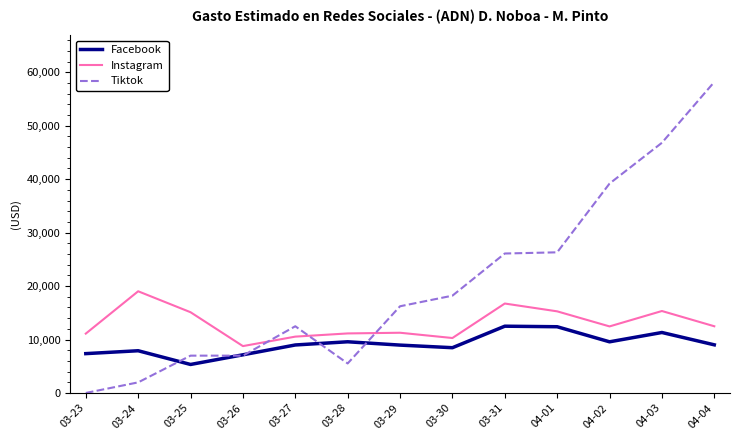

What is the sum of all Tiktok values?

264949.5